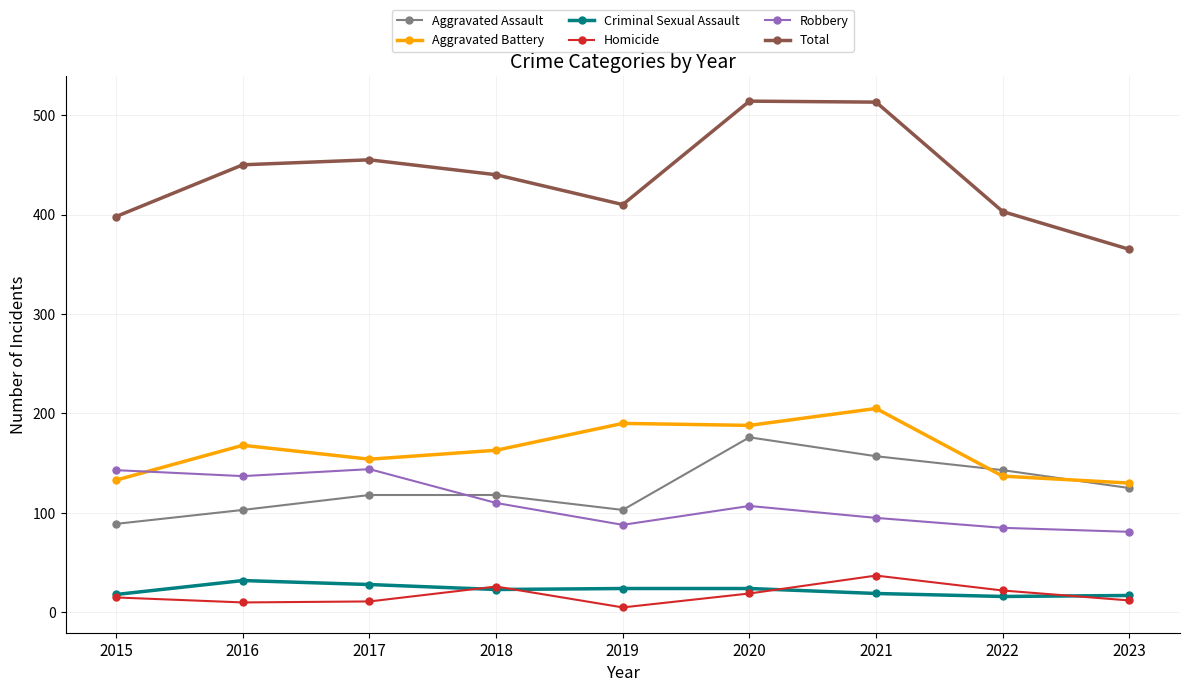

What is the difference between the highest and lowest values at 2015?

383